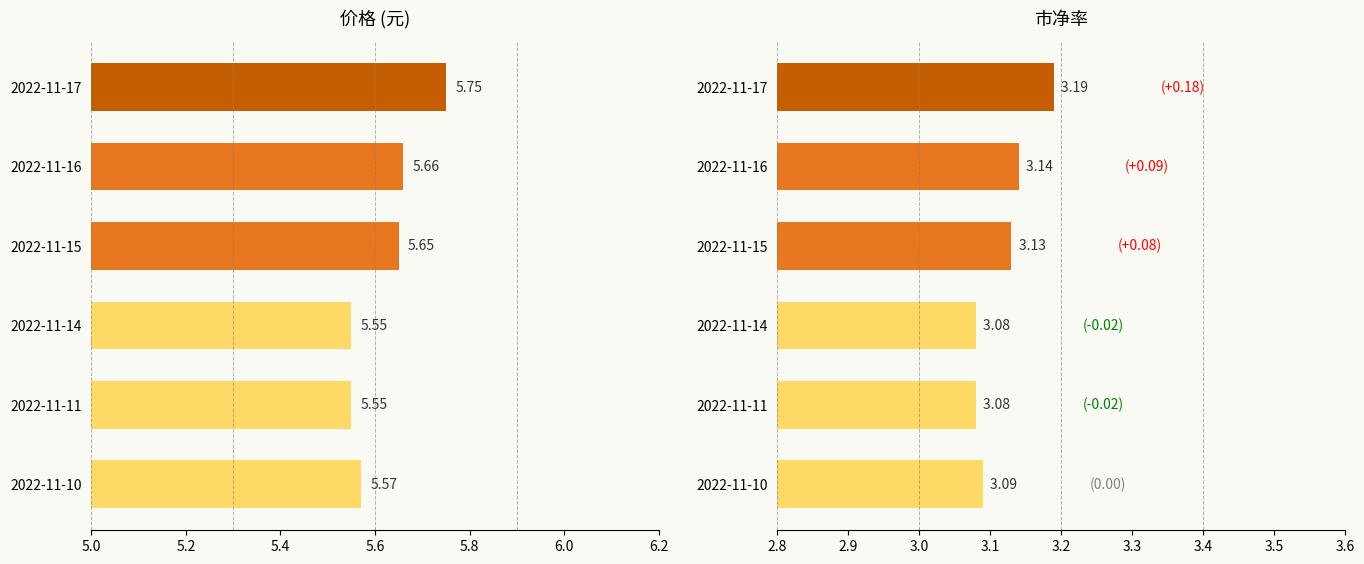

What is the sum of all 价格 values?

33.7